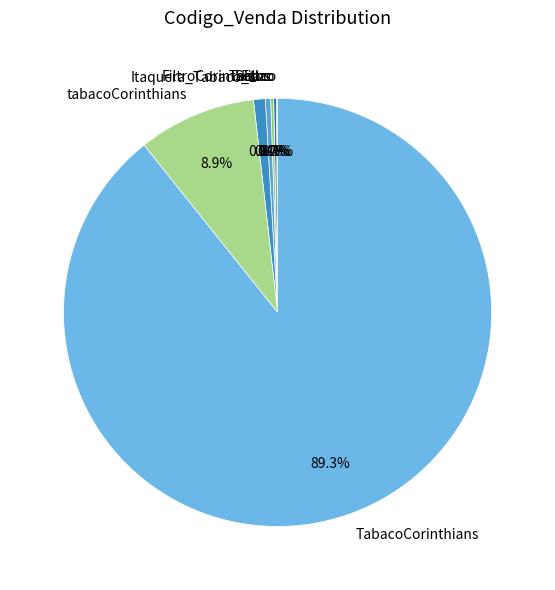

Which has a higher value, Seda or tabacoCorinthians?

tabacoCorinthians